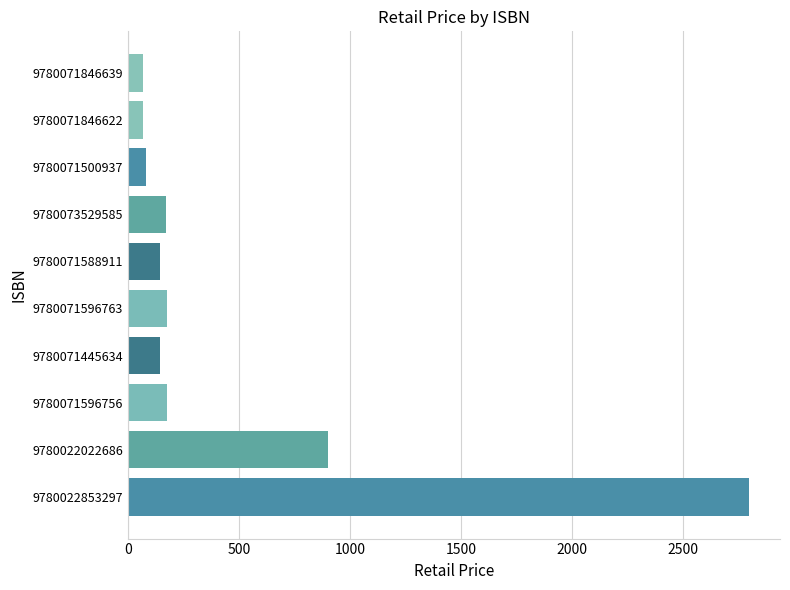

What is the sum of the values at 9780071846639 and 9780071500937?

144.0